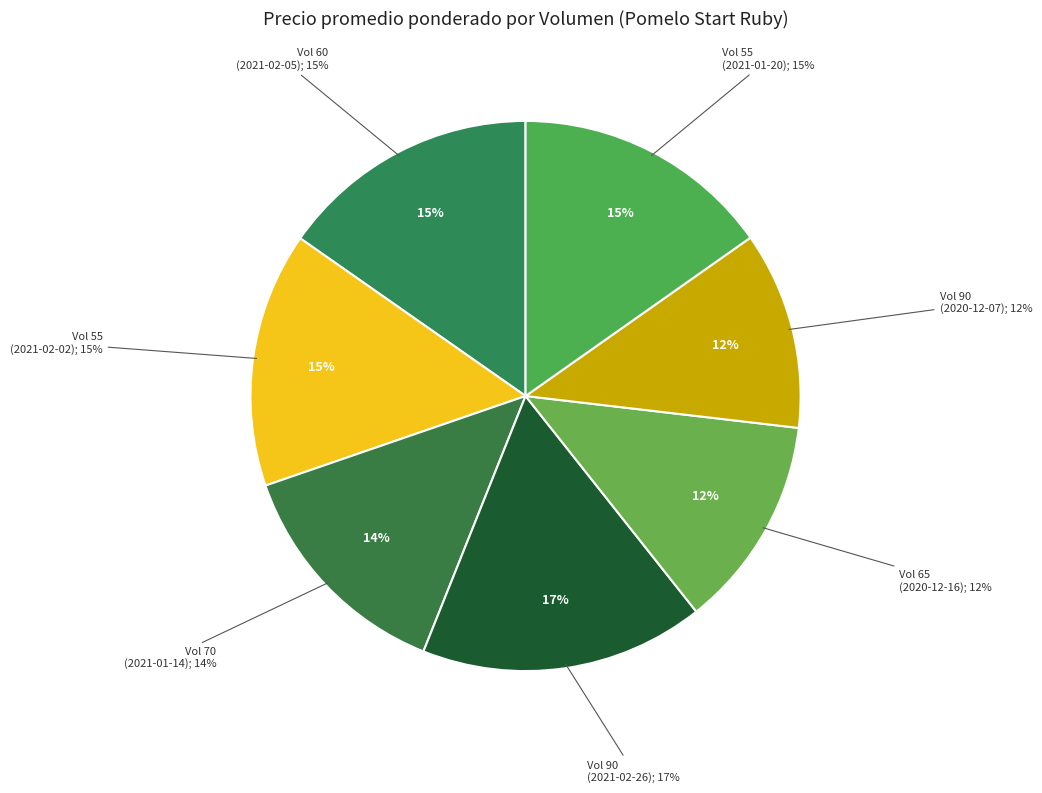

Which slice is the smallest?

90